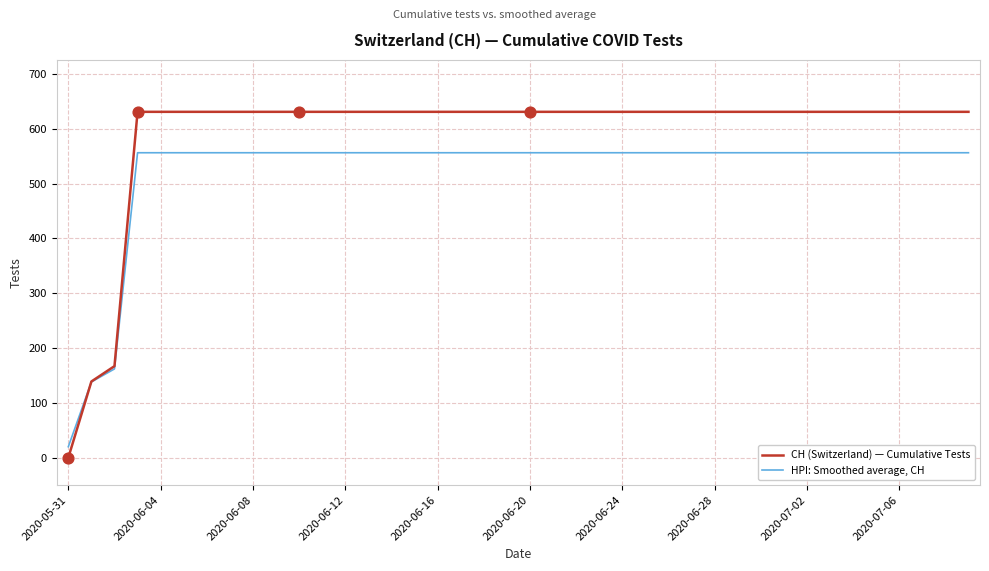

Which series has the widest spread of values?

CH (Switzerland) — Cumulative Tests